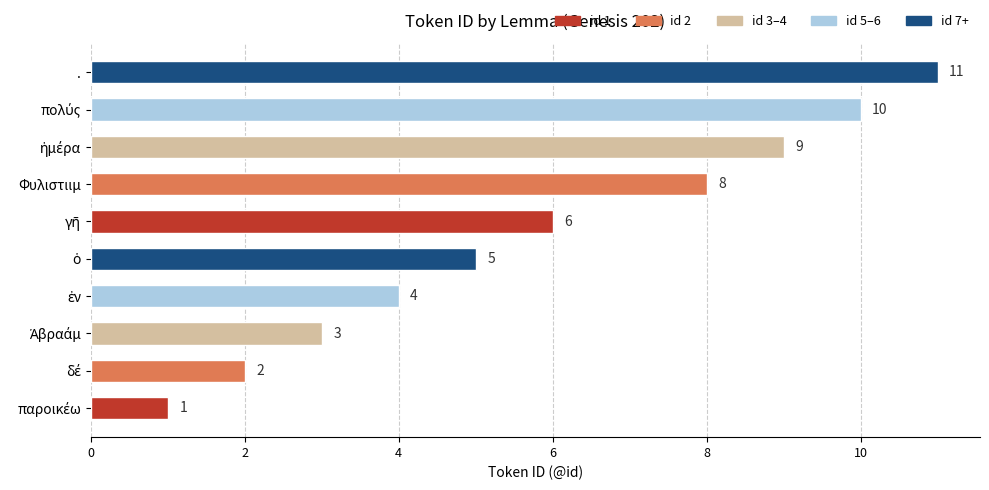

Are the bars grouped side by side (vs. stacked)?

No